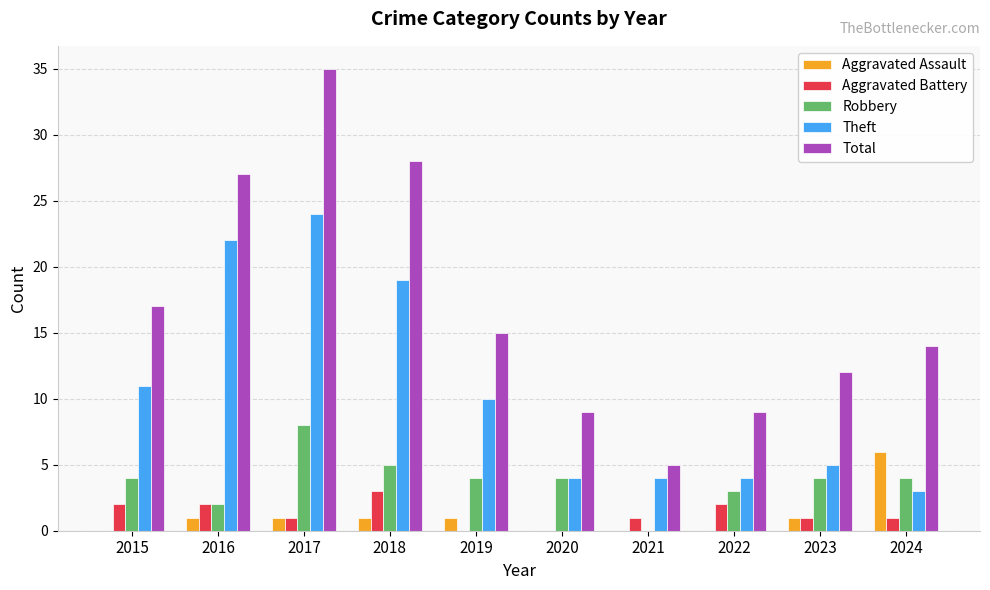

What is the sum of all Total values?

171